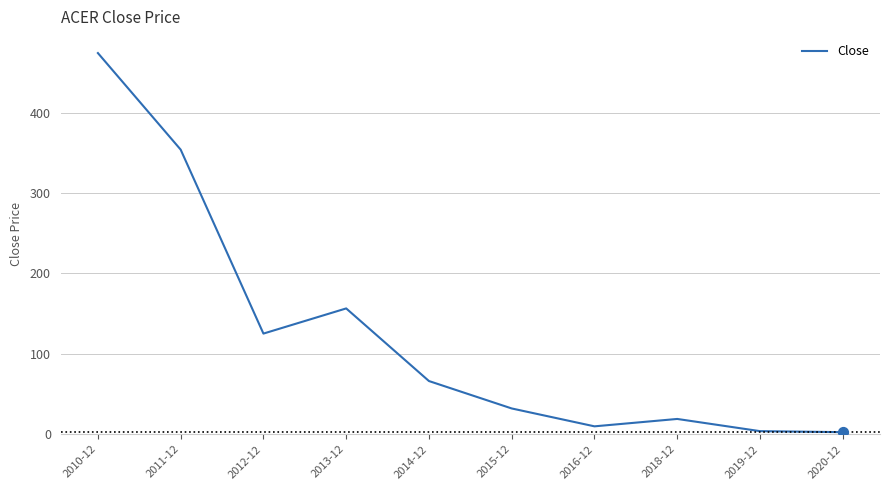

Between 2014-12 and 2010-12, which is larger?

2010-12